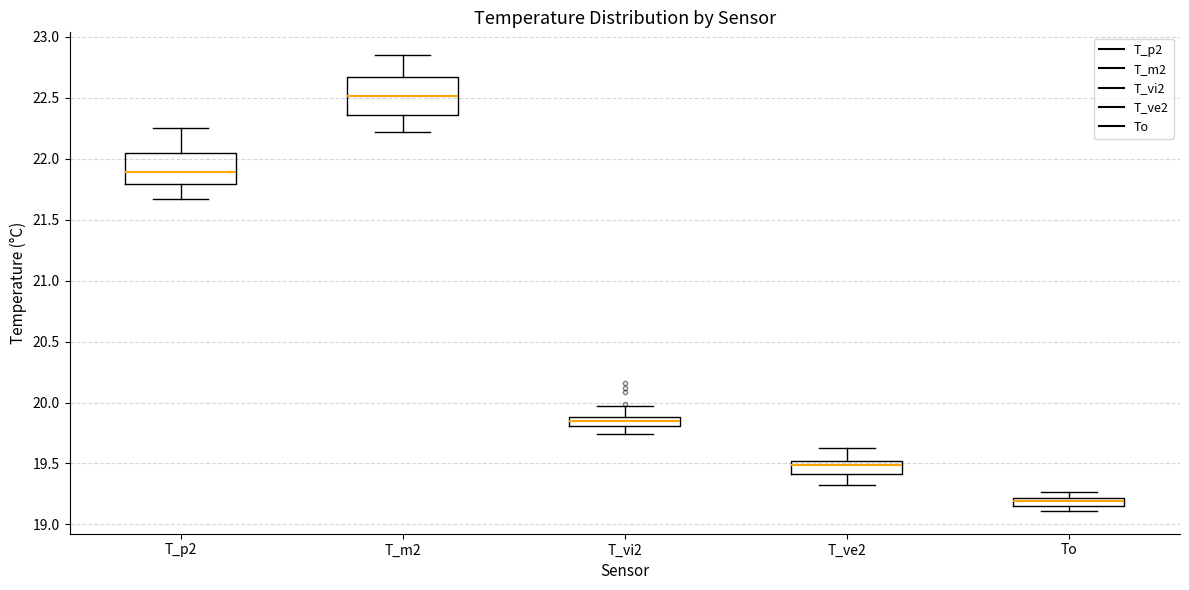

Which box's median line is the highest?

T_m2